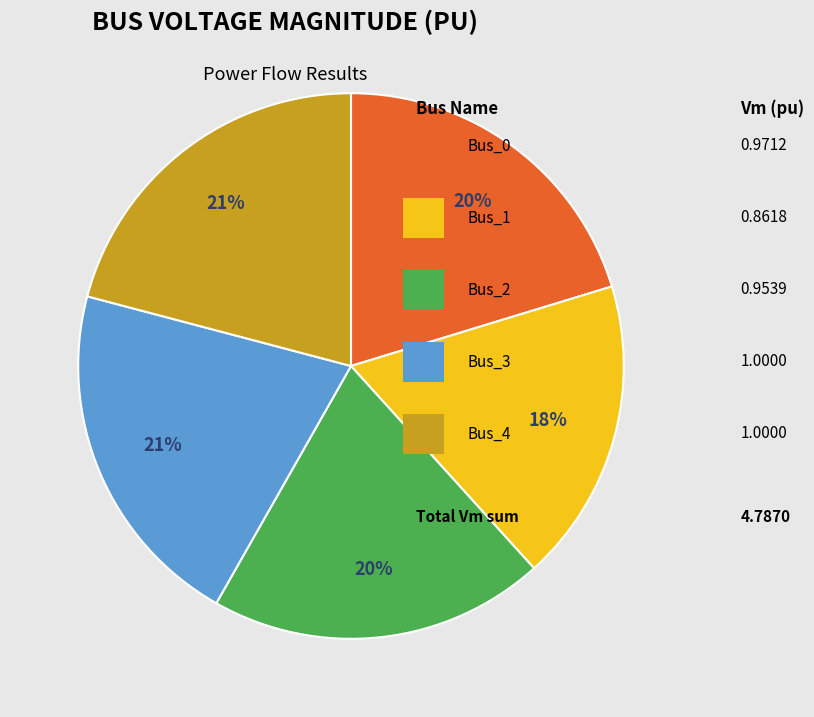

To the nearest percent, what is the difference between the largest and smallest slice percentages?

3%